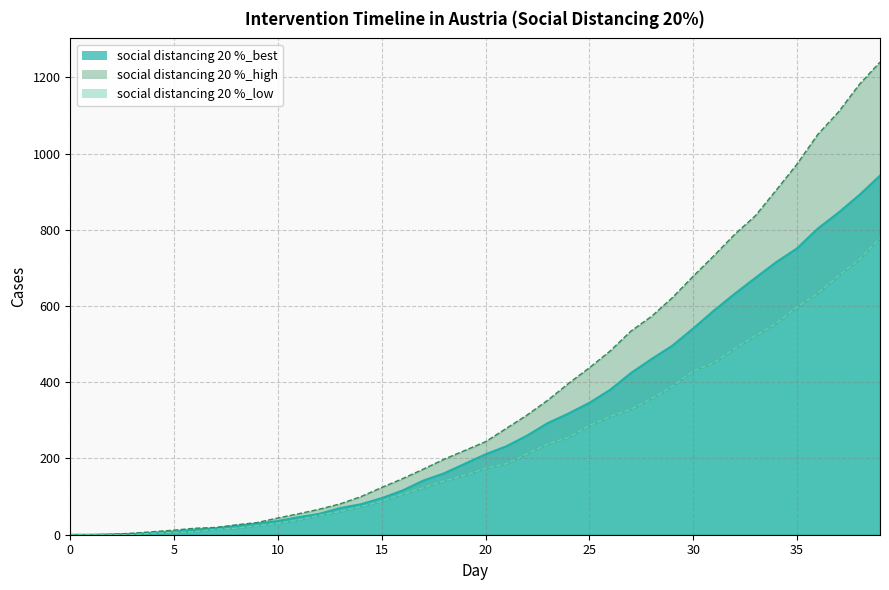

Reading left to right, transcribe all the data shown in this chart.

social distancing 20 %_best: 0	0	1	2	5	8	13	17	23	29	36	46	55	70	80	96	116	142	161	186	211	232	260	293	318	346	380	424	461	496	541	588	632	674	715	751	803	845	891	942
social distancing 20 %_high: 0	0	1	4	8	12	17	19	26	32	44	55	67	81	100	124	147	172	198	221	244	279	314	353	397	438	482	534	573	622	678	732	788	837	904	972	1050	1109	1181	1240
social distancing 20 %_low: 0	0	0	0	4	6	8	14	17	24	30	39	51	61	74	88	106	123	141	156	174	186	212	238	255	286	310	329	357	389	429	451	488	522	554	597	633	679	722	778